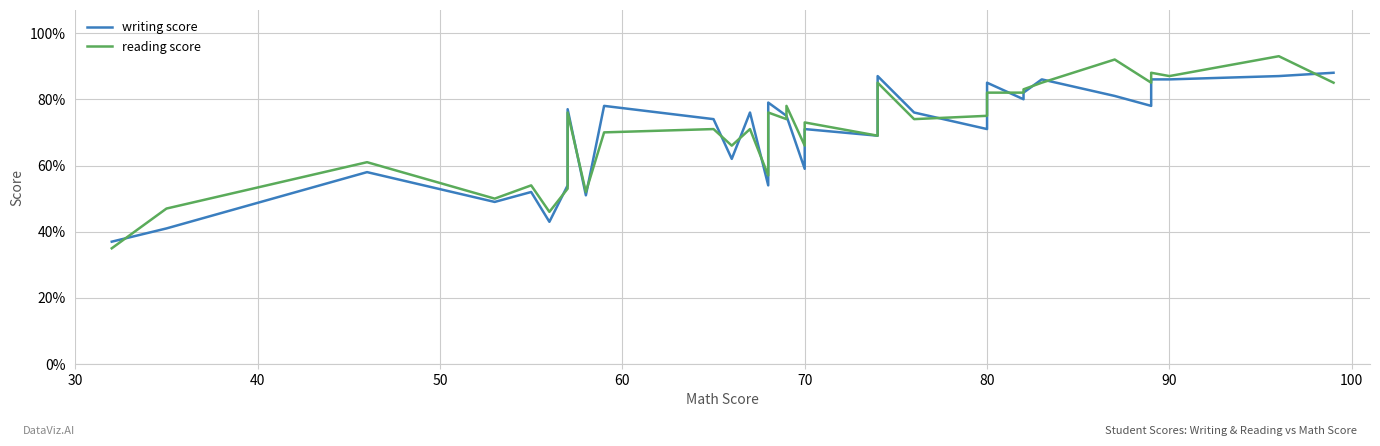

How many lines are shown in the chart?

2